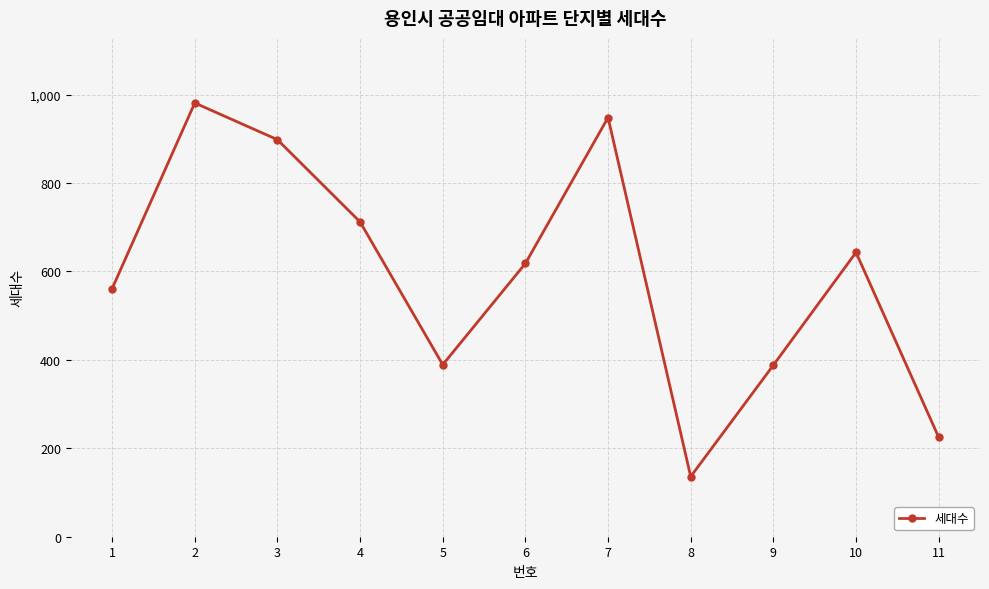

The value at 10 is 643. True or false?

True